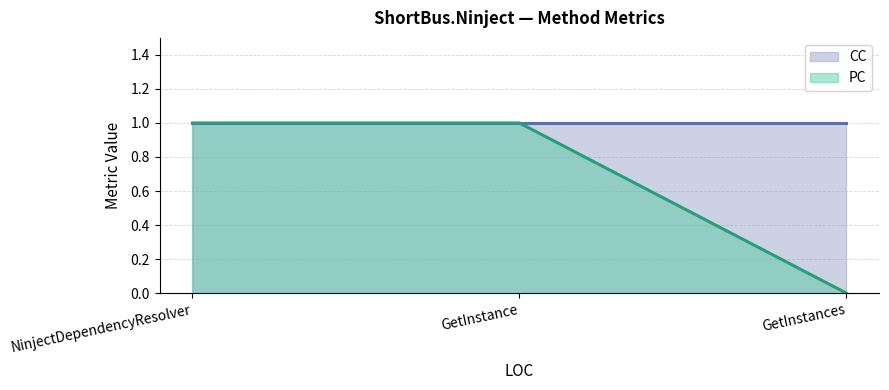

The value at GetInstances is 1. True or false?

False